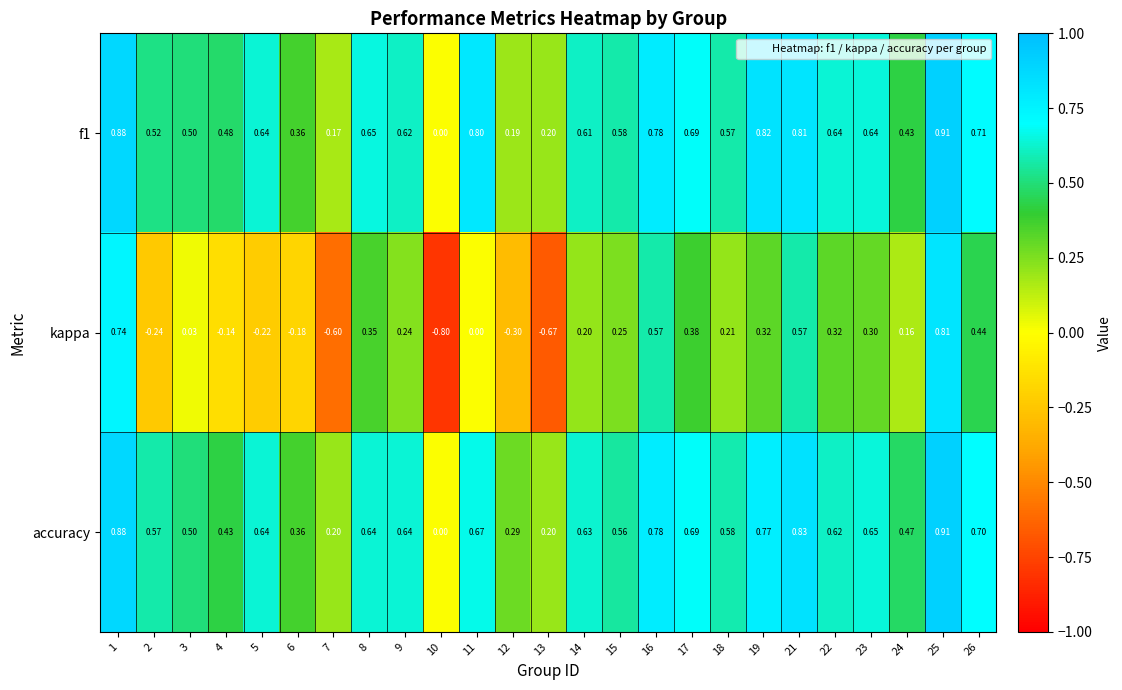

Which series has the largest total across all categories?

accuracy